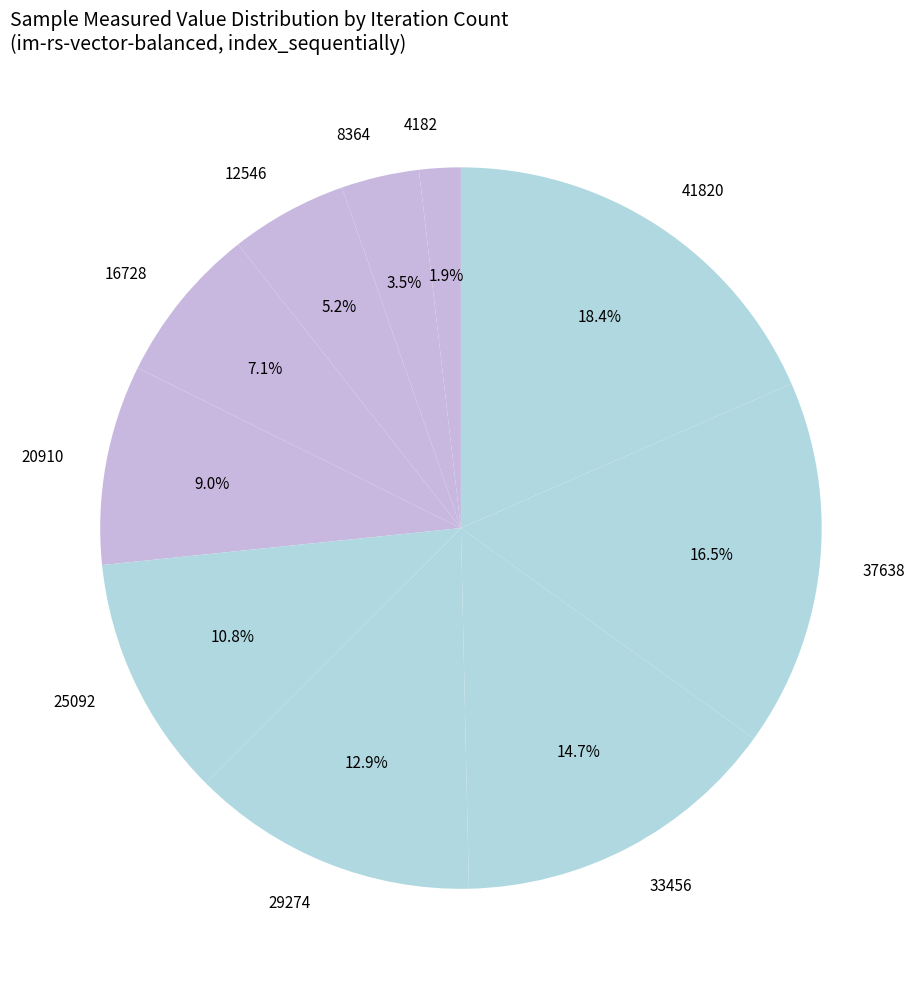

Which has a higher value, 8364 or 4182?

8364